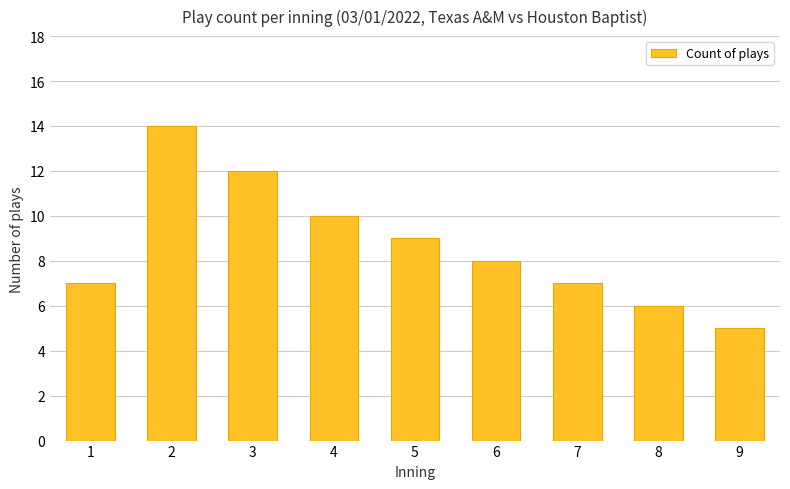

Reading right to left, transcribe all the data shown in this chart.

9=5	8=6	7=7	6=8	5=9	4=10	3=12	2=14	1=7